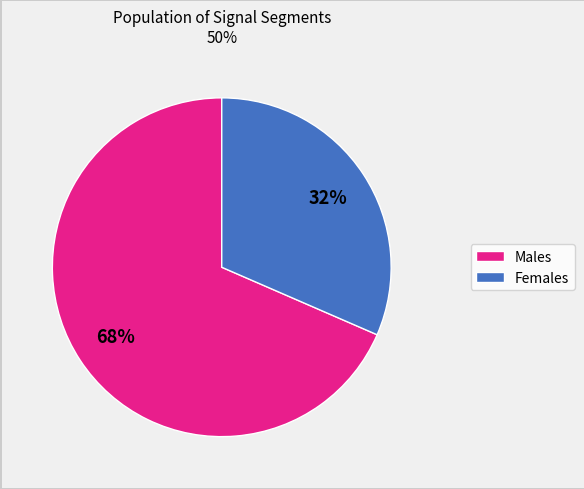

Is there any slice that represents more than half of the pie?

Yes